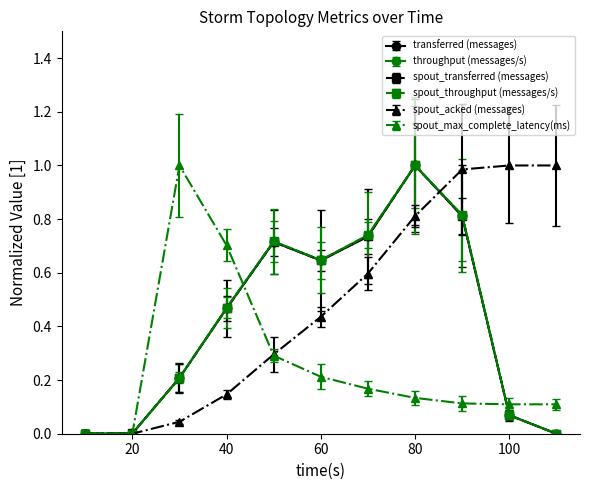

How many interior local peaks does the spout_transferred (messages) series have?

2